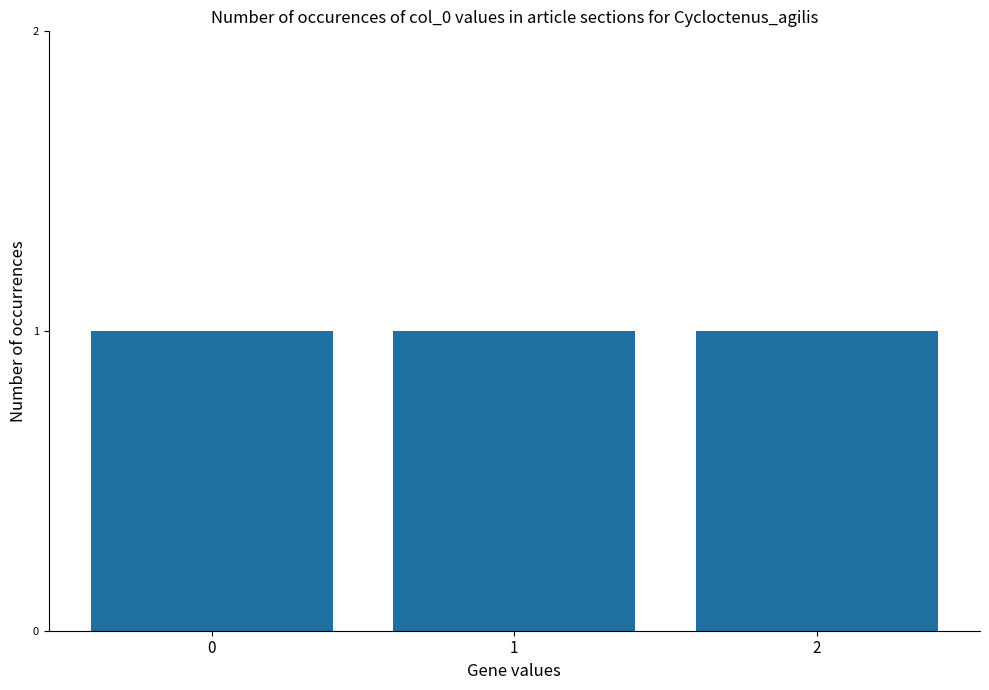

Count the values in the range 0 to 2.

3